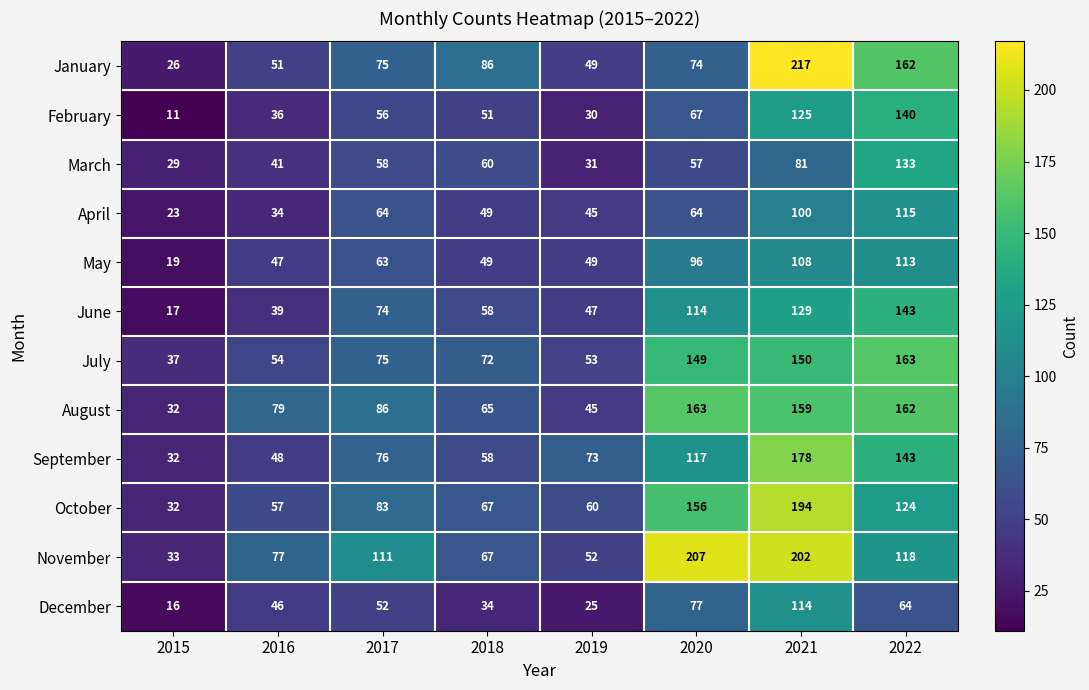

Which series changed the most between 2015 and 2022?

January